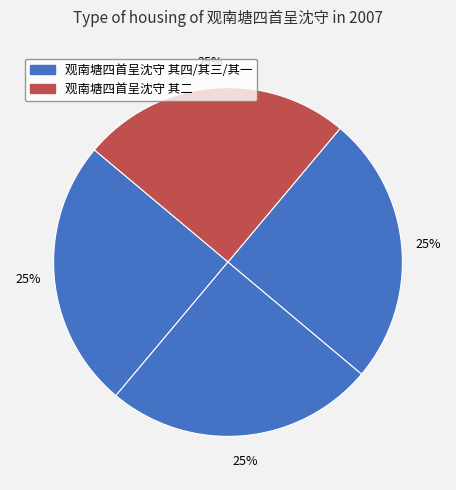

Which slice is the smallest?

观南塘四首呈沈守 其二